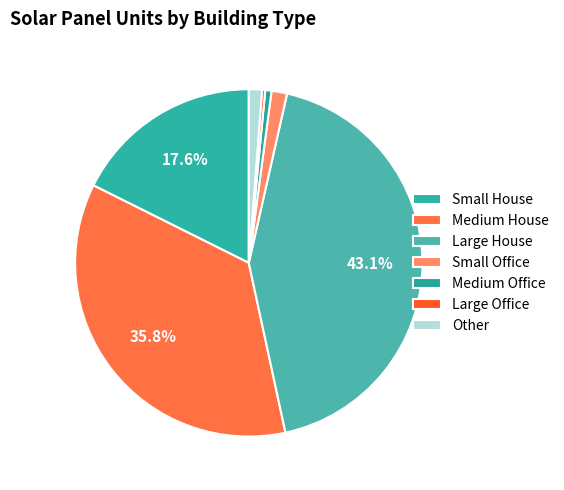

How many slices are in this pie chart?

7